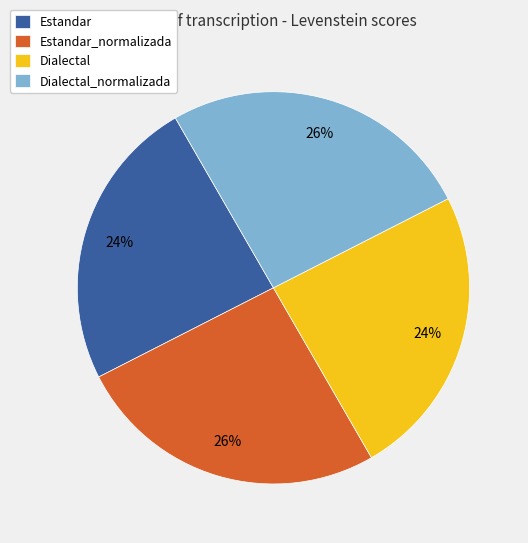

Is it true that Estandar_normalizada is 37% of the pie?

False